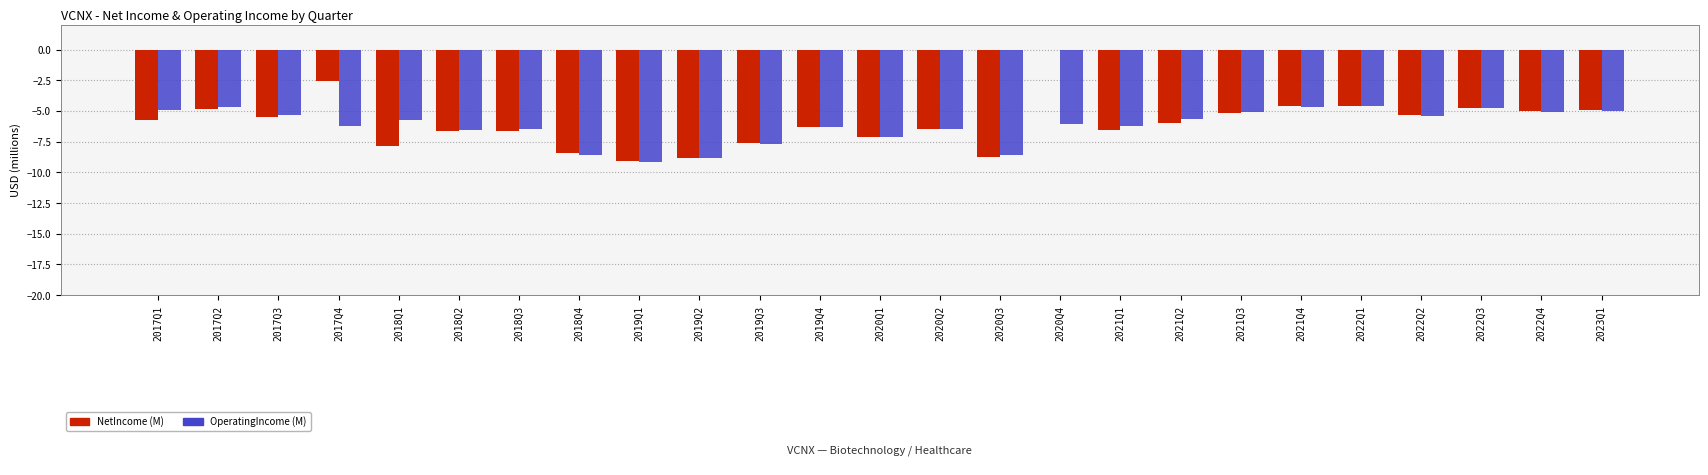

What is the total value across all series at 2019Q2?

-17.7